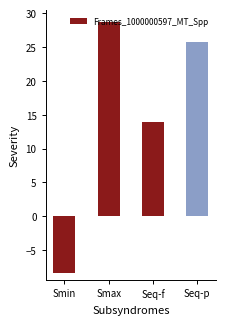

What is the change in value from Seq-f to Seq-p?

+11.8